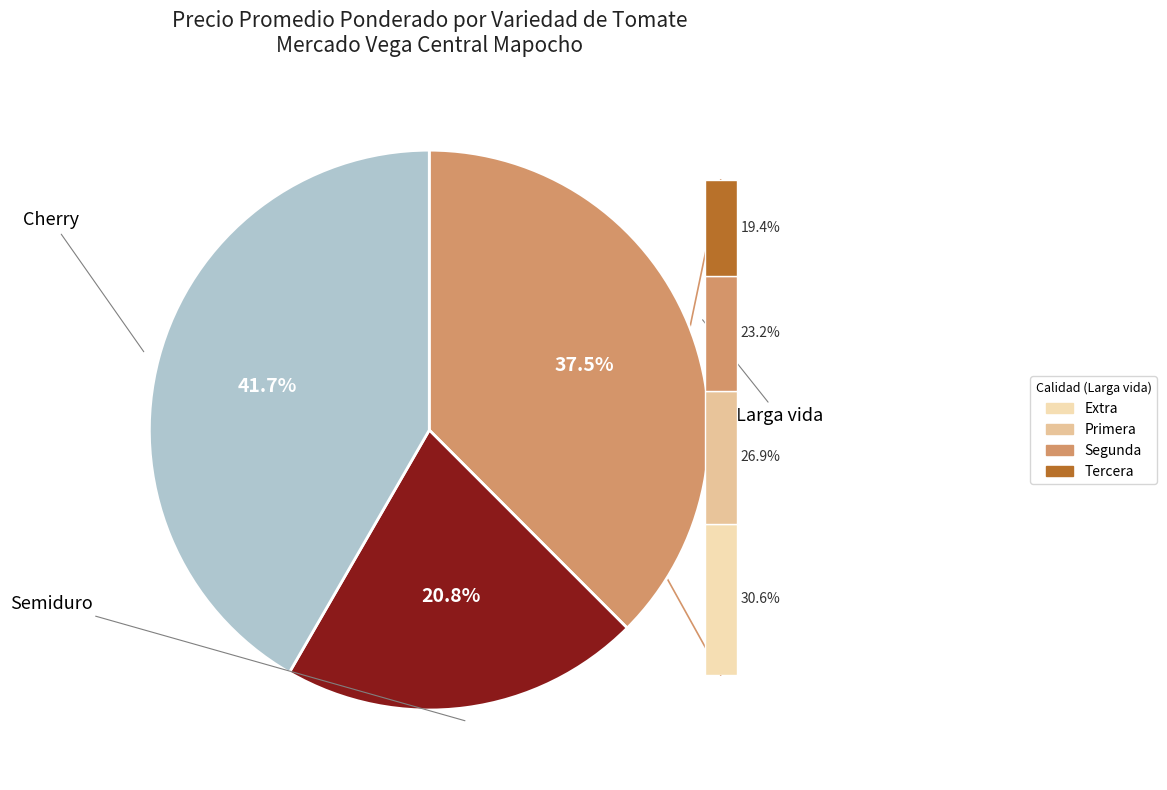

To the nearest percent, what percentage of the pie is Semiduro?

21%